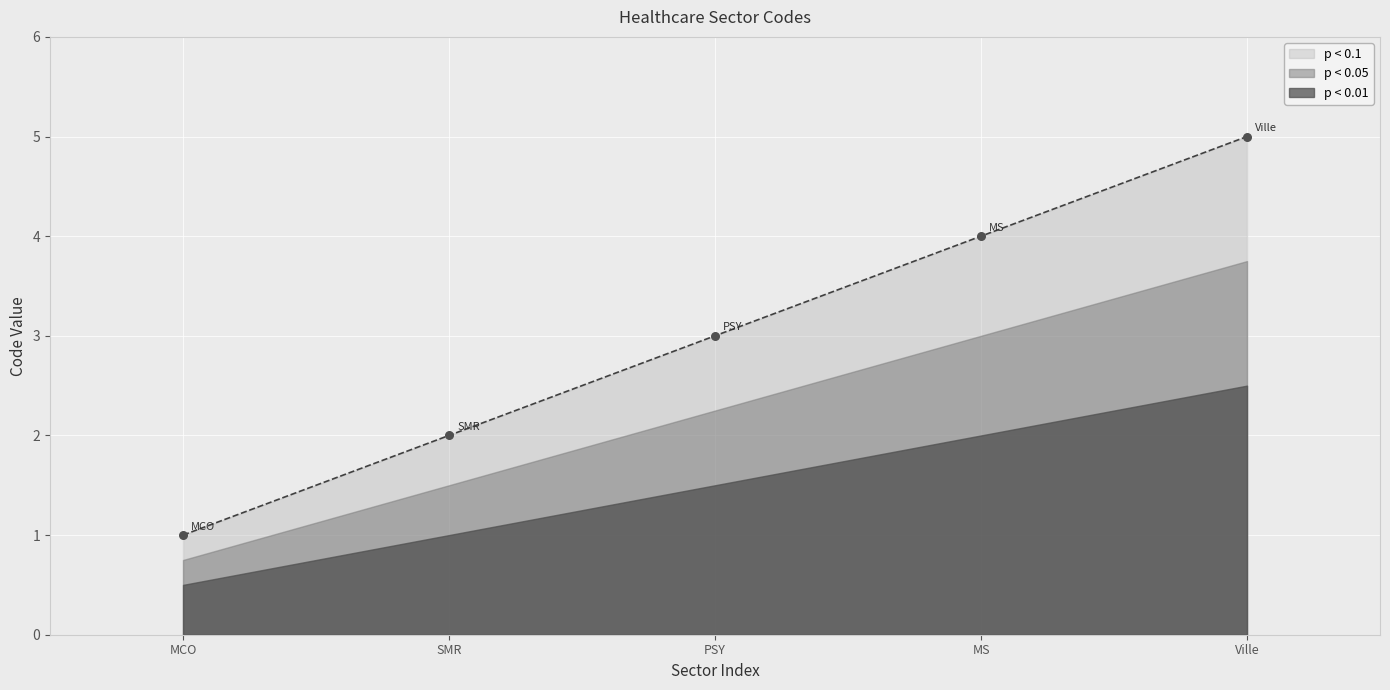

What is the highest value of the p < 0.1 series?

5